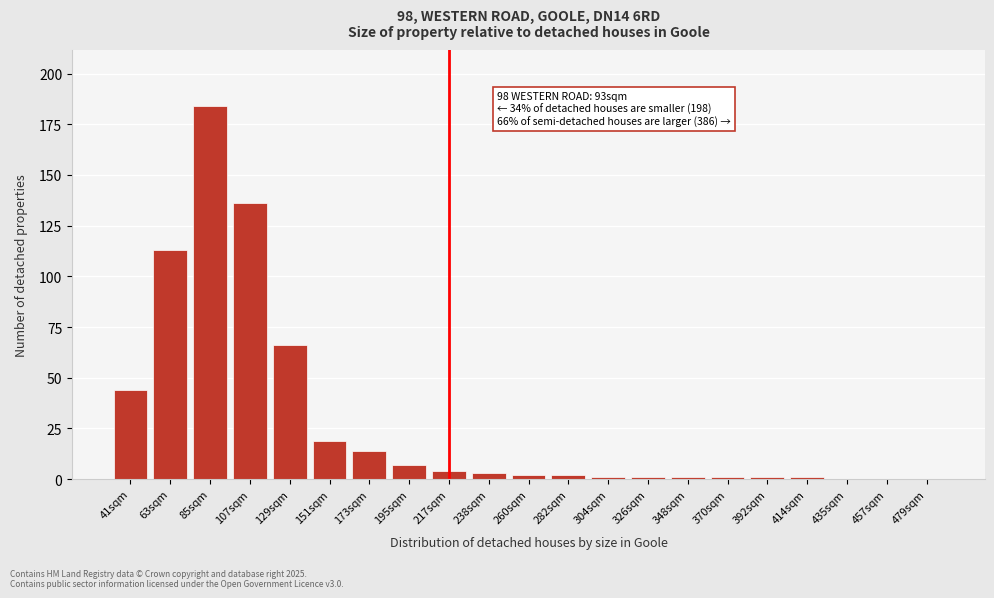

Reading left to right, extract all data points from this chart.

41sqm=44	63sqm=113	85sqm=184	107sqm=136	129sqm=66	151sqm=19	173sqm=14	195sqm=7	217sqm=4	238sqm=3	260sqm=2	282sqm=2	304sqm=1	326sqm=1	348sqm=1	370sqm=1	392sqm=1	414sqm=1	435sqm=0	457sqm=0	479sqm=0